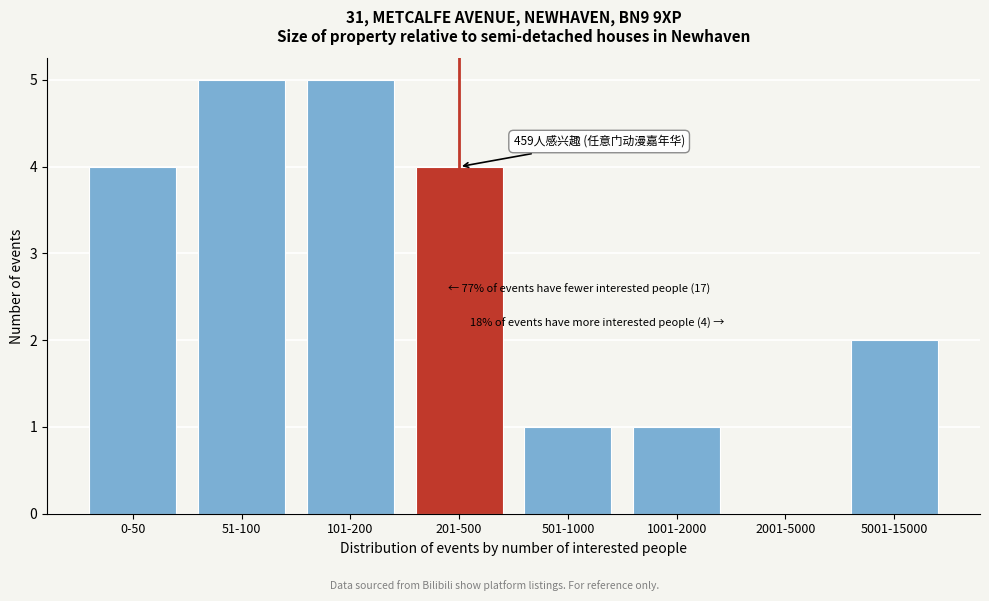

Reading left to right, list all the values displayed in this chart.

0-50=4	51-100=5	101-200=5	201-500=4	501-1000=1	1001-2000=1	2001-5000=0	5001-15000=2